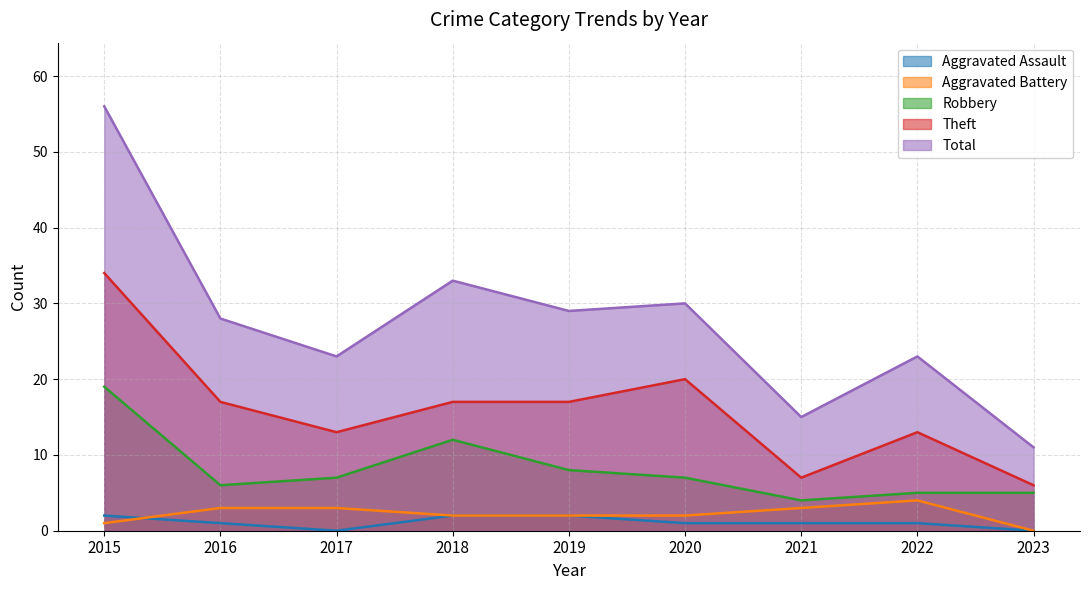

What is the sum of all Total values?

248